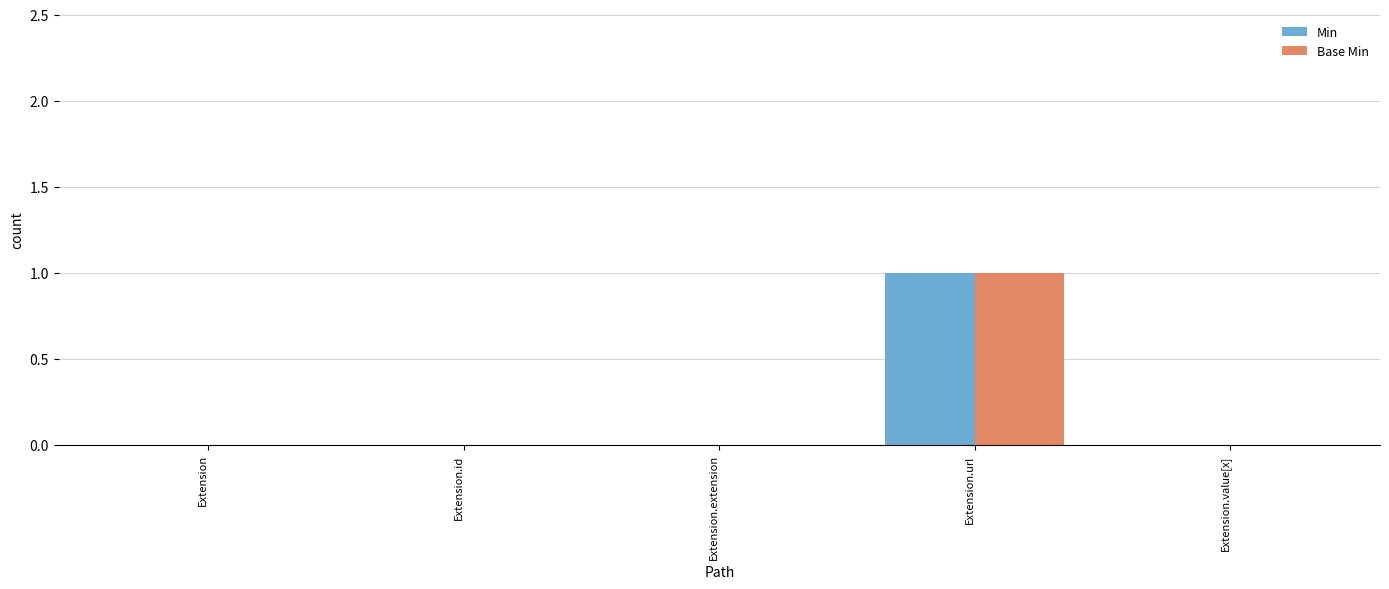

Are the bars grouped side by side (vs. stacked)?

Yes